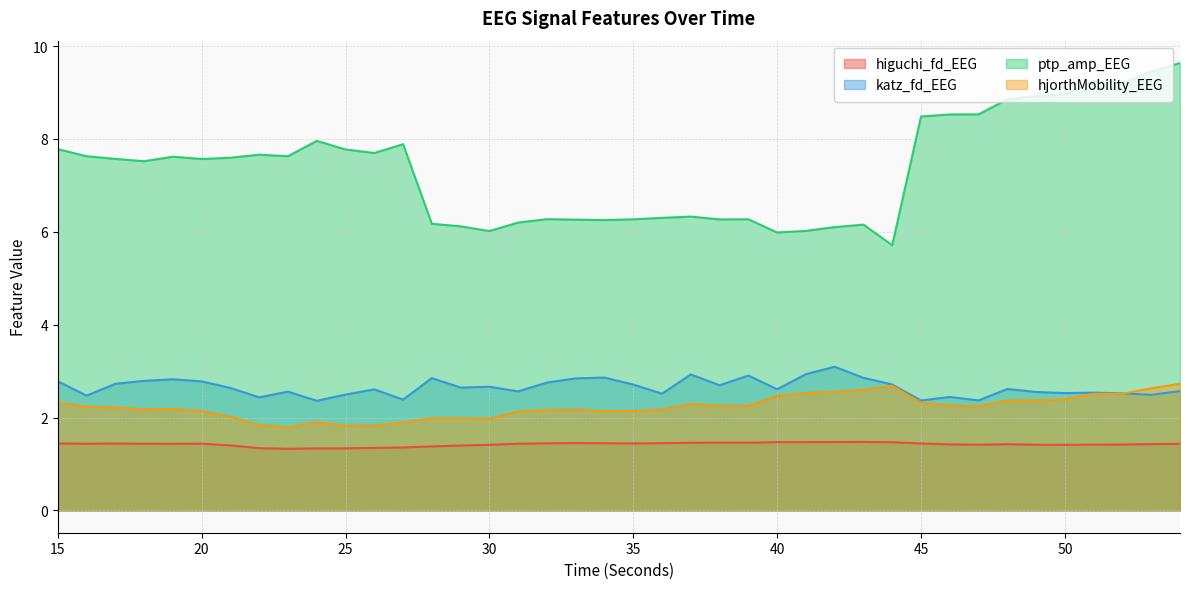

At which category is the sum across all series the highest?

54